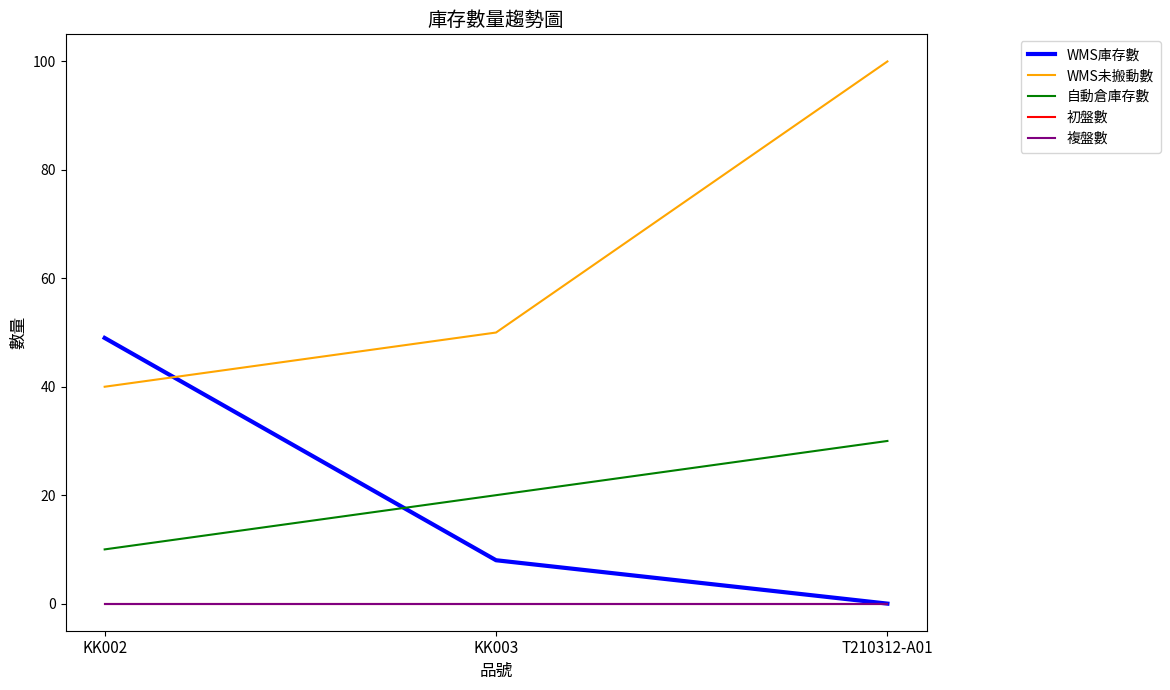

Where is 初盤數 nearest to the value 0?

KK002